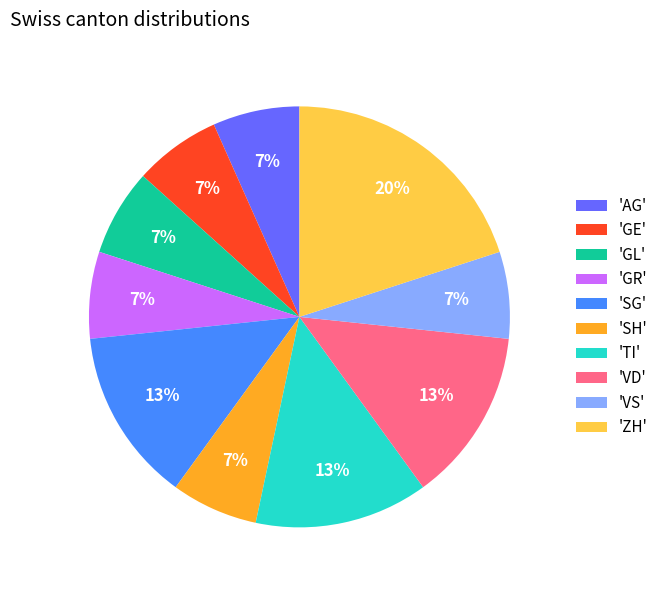

To the nearest percent, what is the difference between the largest and smallest slice percentages?

13%